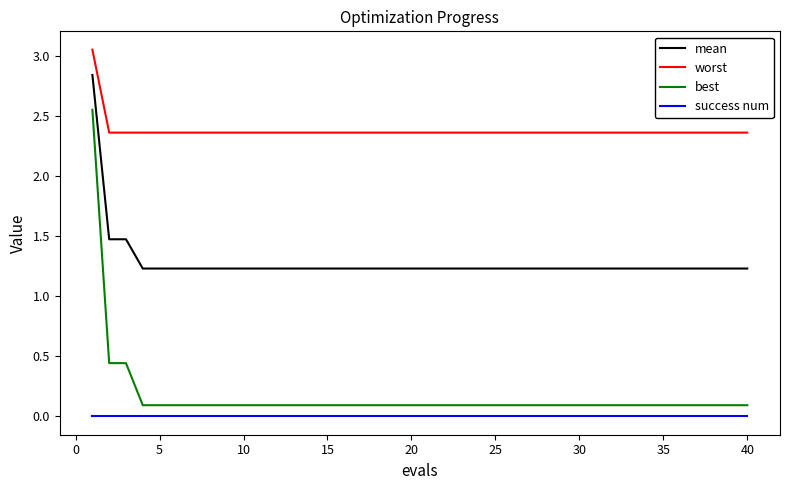

Which series has the largest total across all categories?

worst